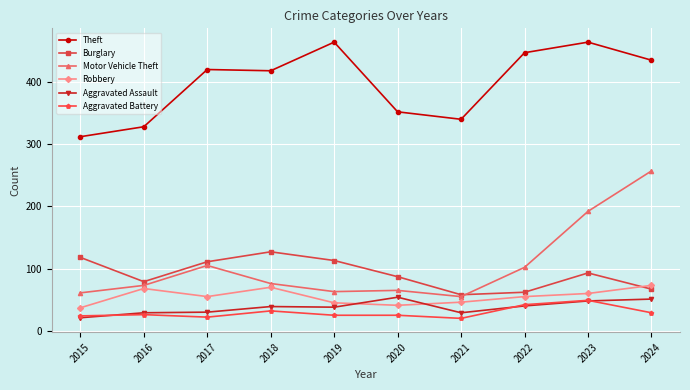

Is the value of Motor Vehicle Theft at 2024 greater than the value of Robbery at 2019?

Yes